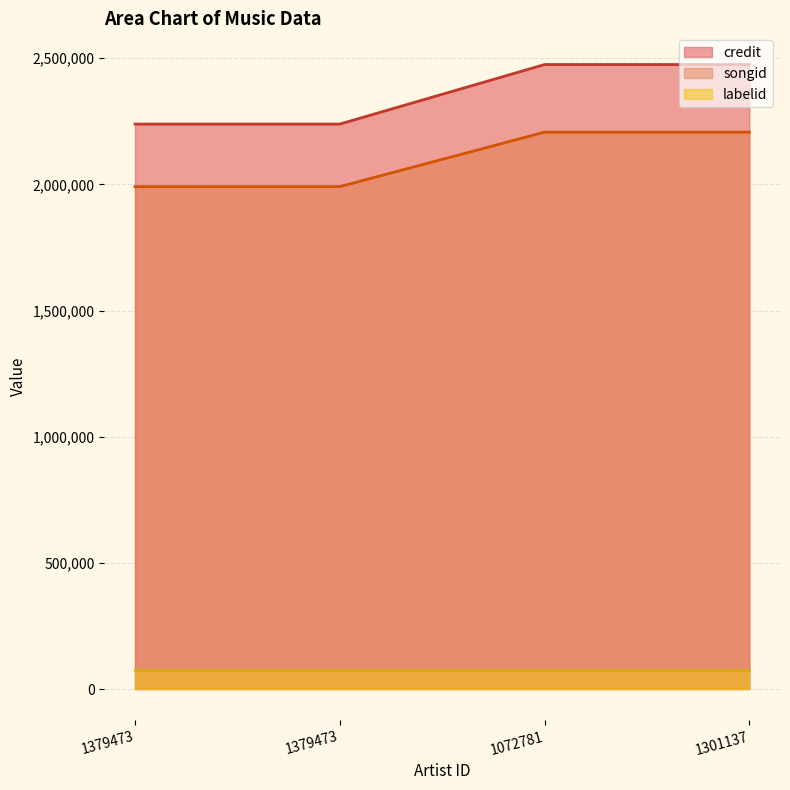

How many data points does each series have?

4